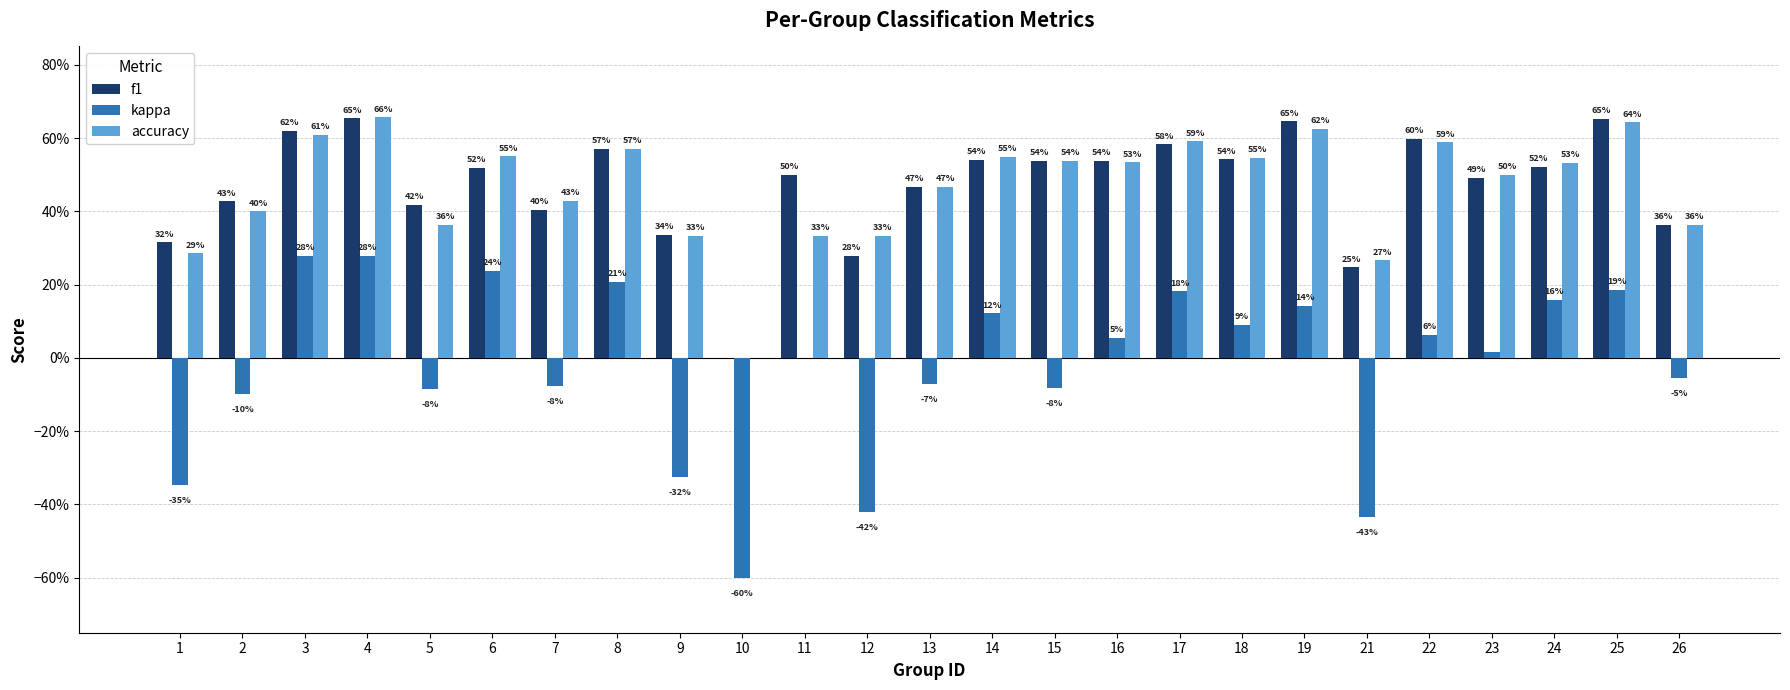

Is the value of accuracy at 10 greater than the value of kappa at 10?

Yes